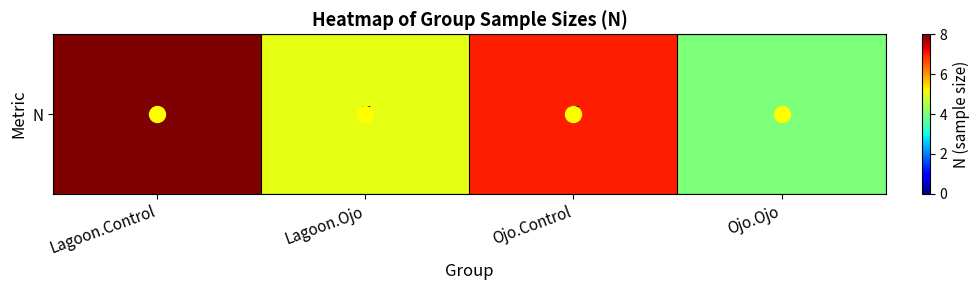

List the labels in order of value, largest first.

Lagoon.Control, Ojo.Control, Lagoon.Ojo, Ojo.Ojo